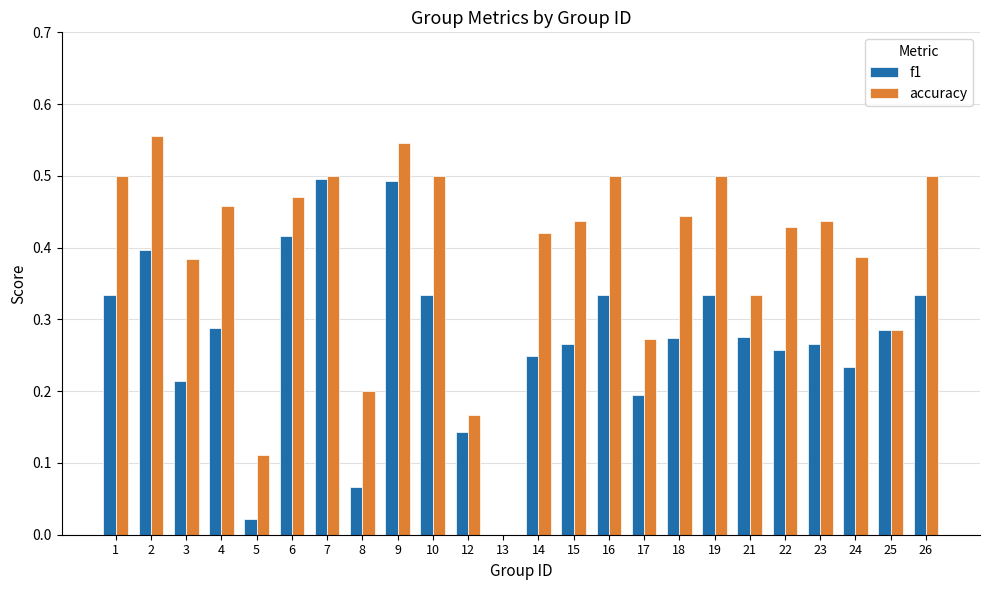

Is the value of f1 at 13 greater than the value of accuracy at 9?

No